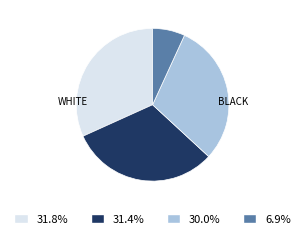

How many slices are in this pie chart?

4